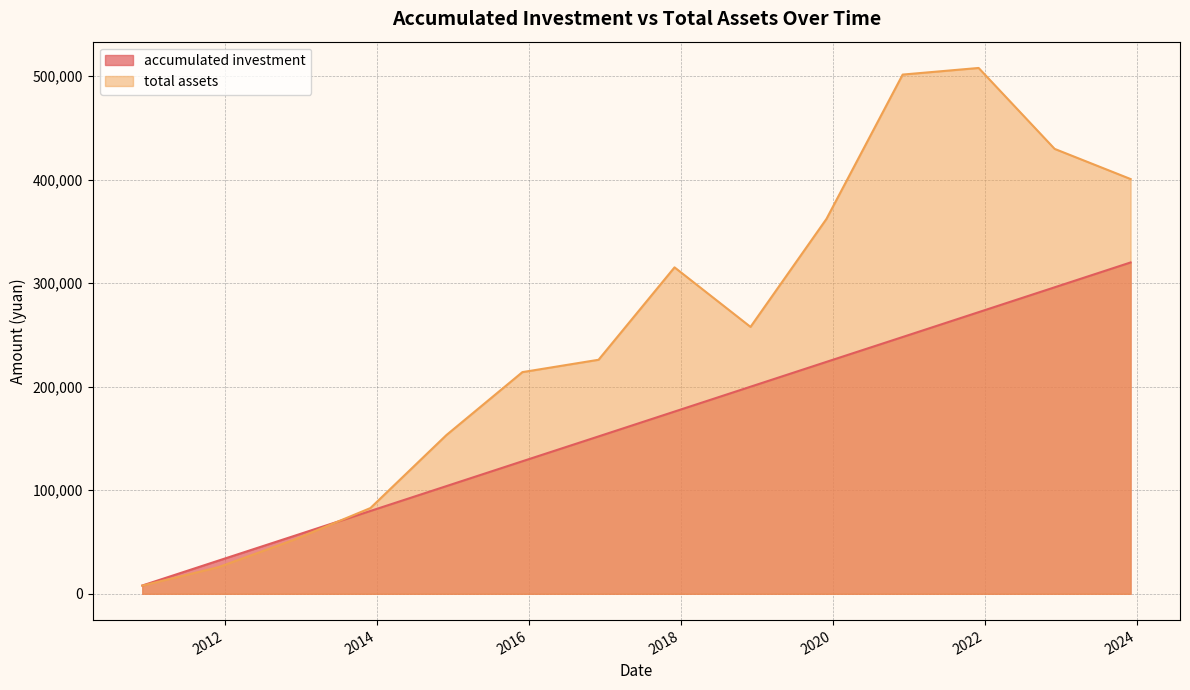

Reading right to left, list all the values displayed in this chart.

accumulated investment: 2023-12=320000.0	2022-12=296000.0	2021-12=272000.0	2020-12=248000.0	2019-12=224000.0	2018-12=200000.0	2017-12=176000.0	2016-12=152000.0	2015-12=128000.0	2014-12=104000.0	2013-12=80000.0	2012-12=56000.0	2011-12=32000.0	2010-12=8000.0
total assets: 2023-12=400562.5	2022-12=429691.2	2021-12=507834.4	2020-12=501442.2	2019-12=362098.1	2018-12=257772.9	2017-12=315263.0	2016-12=226023.3	2015-12=214081.4	2014-12=153292.7	2013-12=82813.6	2012-12=52348.7	2011-12=25685.6	2010-12=7908.7